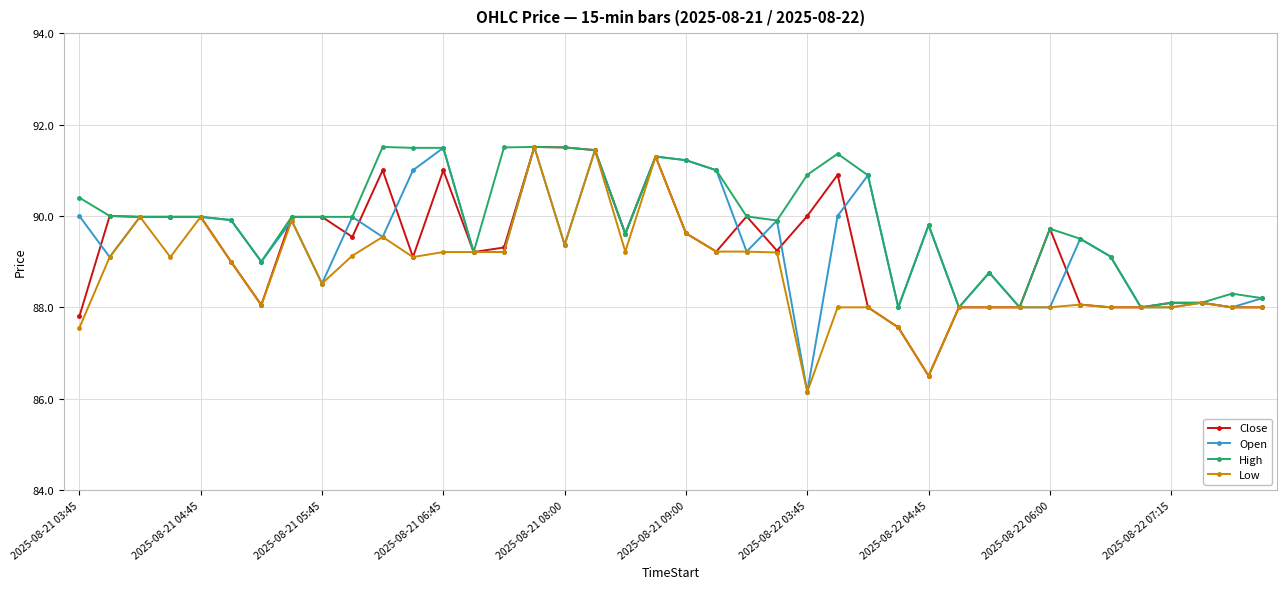

How many distinct data groups are displayed?

4